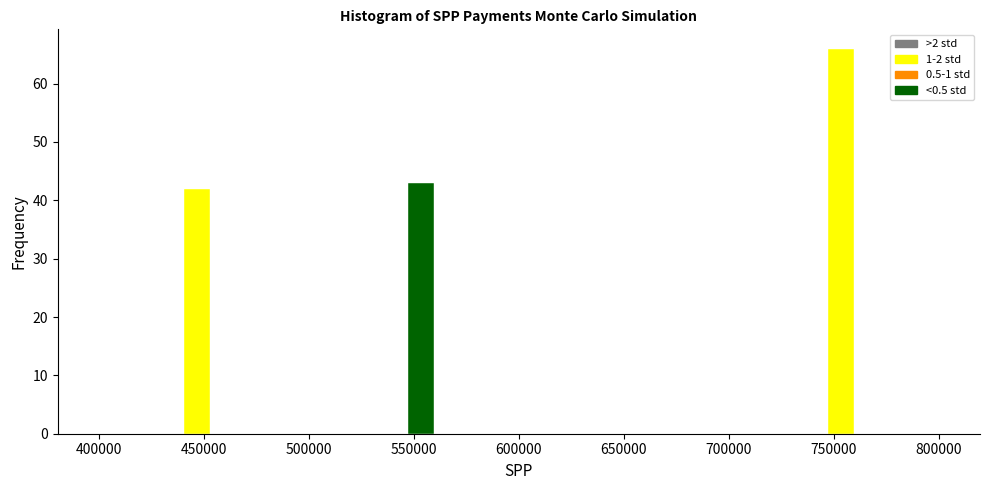

Around what value on the x-axis is the tallest bar? Give the approximate position of its centre, as read against the axis.

755000